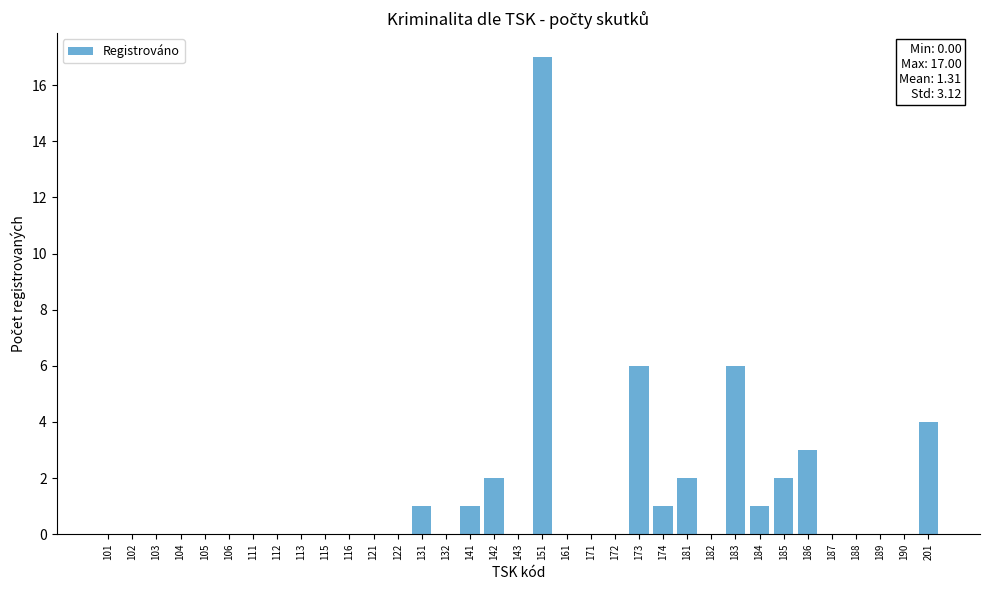

The chart shows a value of -6 at 182. True or false?

False